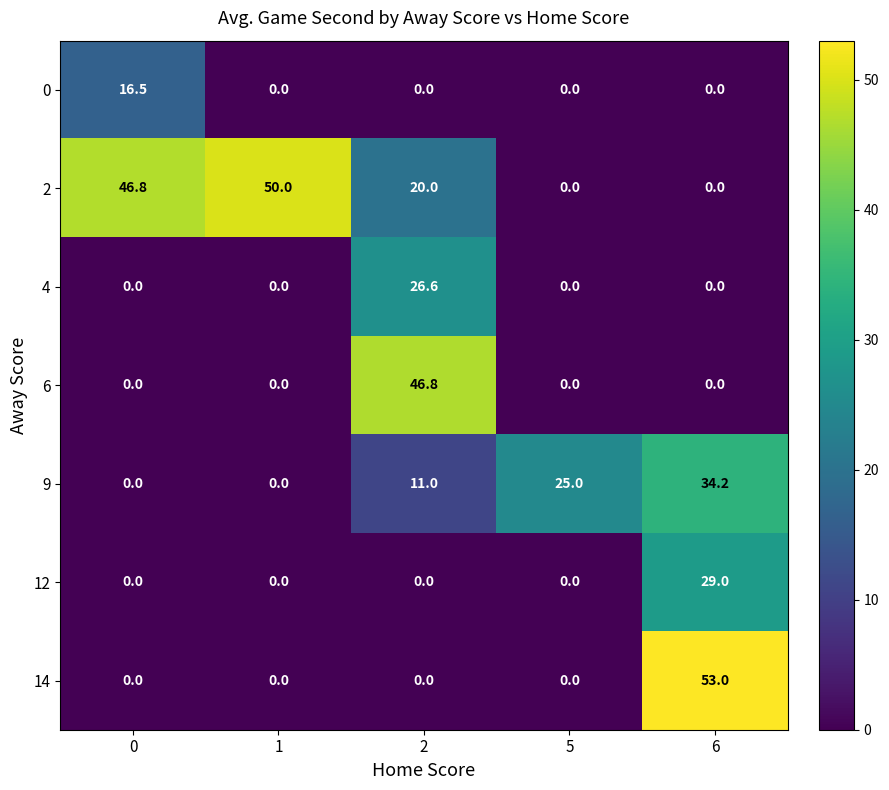

Count the number of data series in this chart.

7